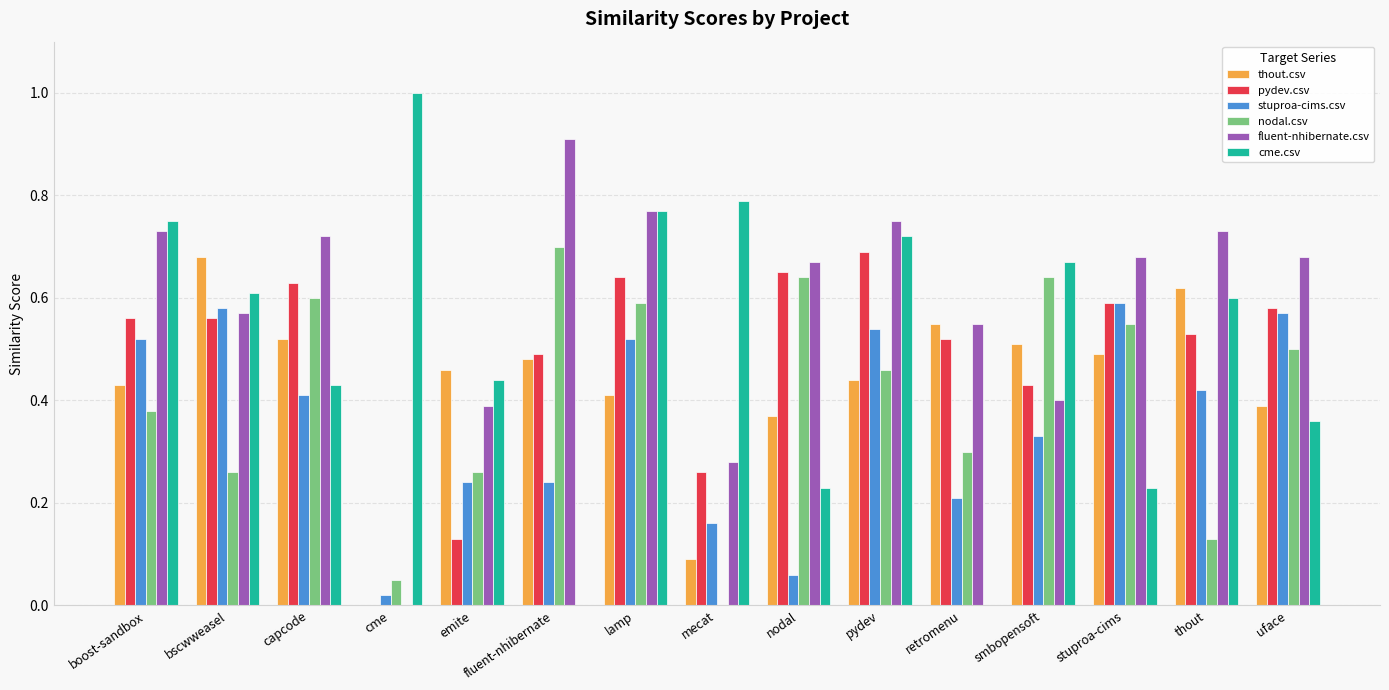

The thout.csv series shows 0.6 at fluent-nhibernate. True or false?

False